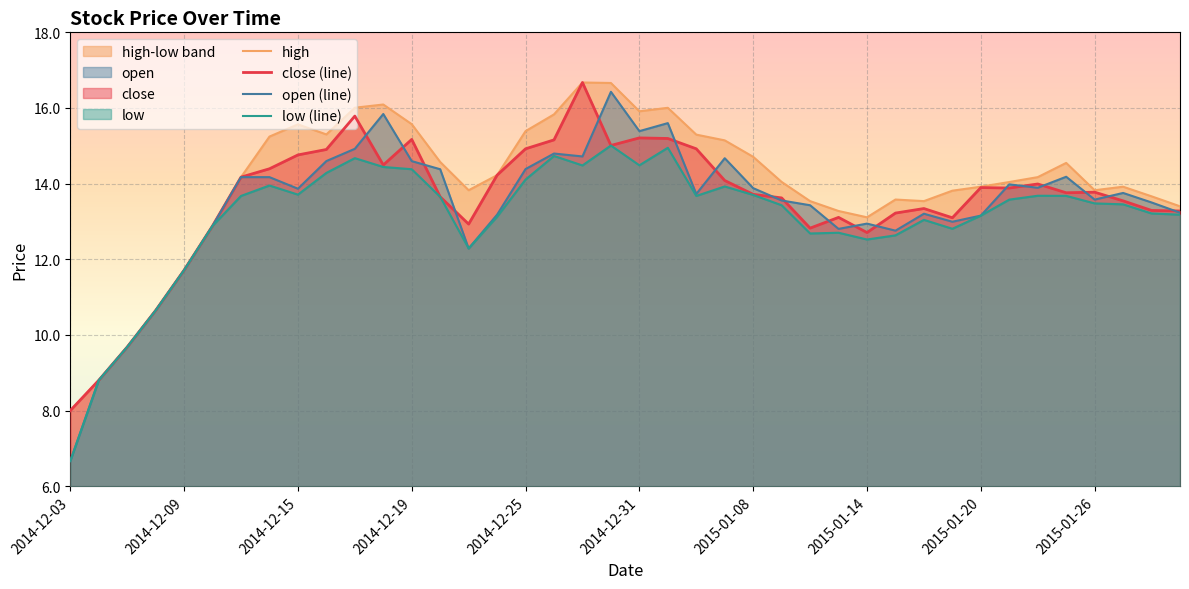

The value of open (line) at 2015-01-14 is 12.9. True or false?

True